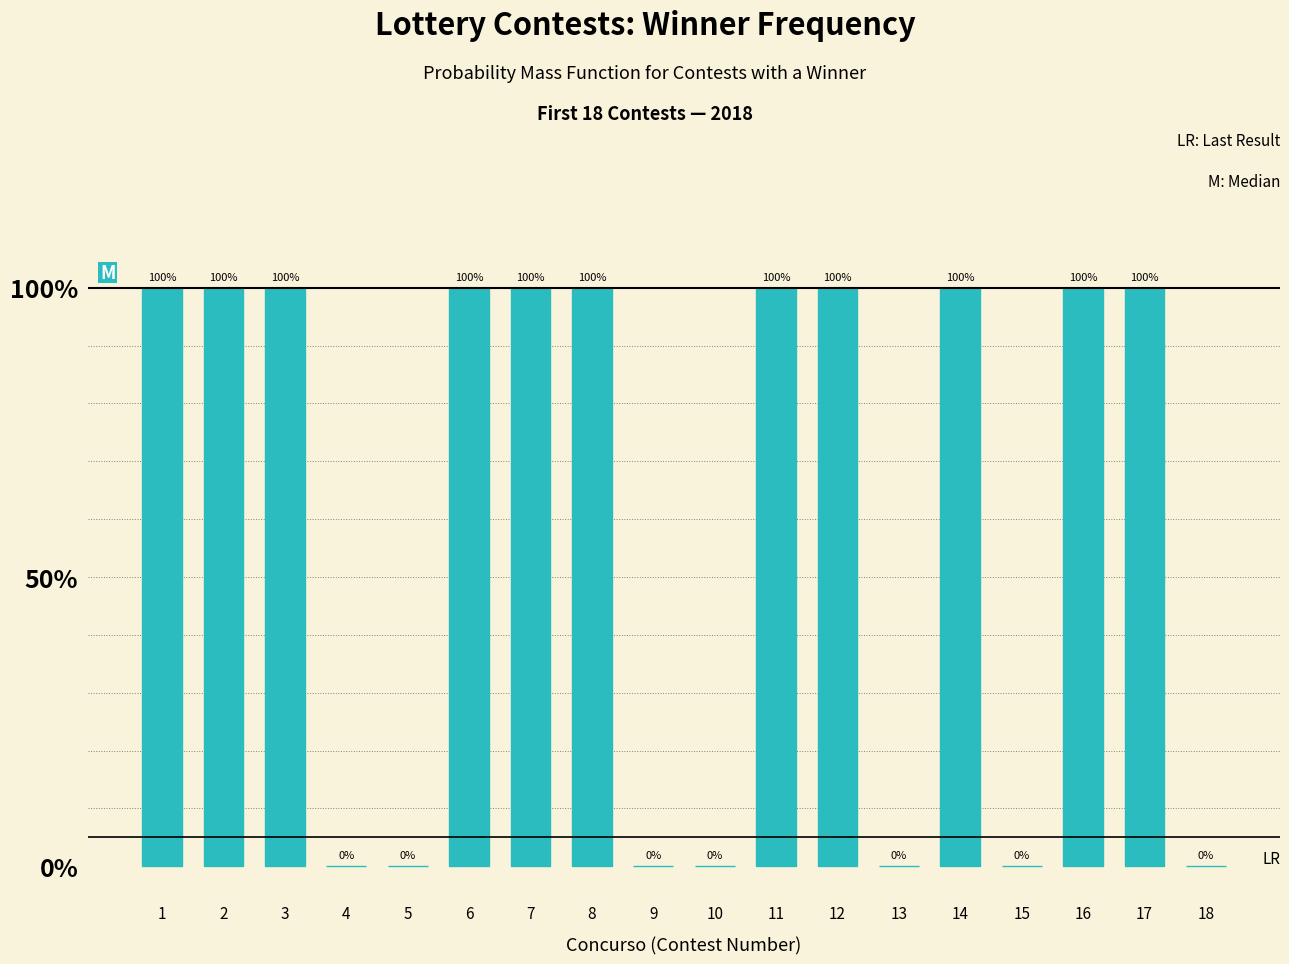

What is the difference between the maximum and minimum values?

1